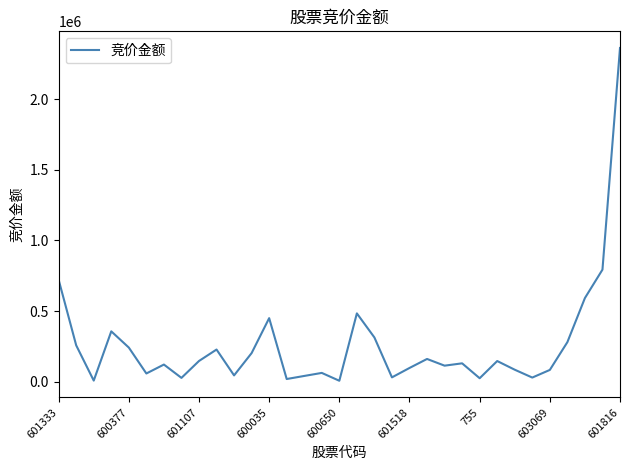

What is the greatest value displayed?

2361525